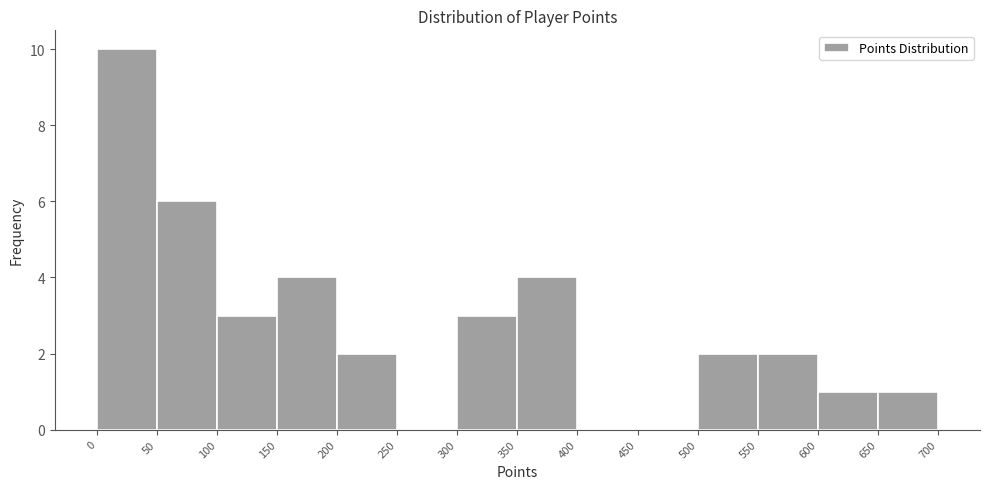

How tall is the bar that spans 300 to 350 on the x-axis? The values are not printed on the chart, so give them approximately, as read against the axis.

3